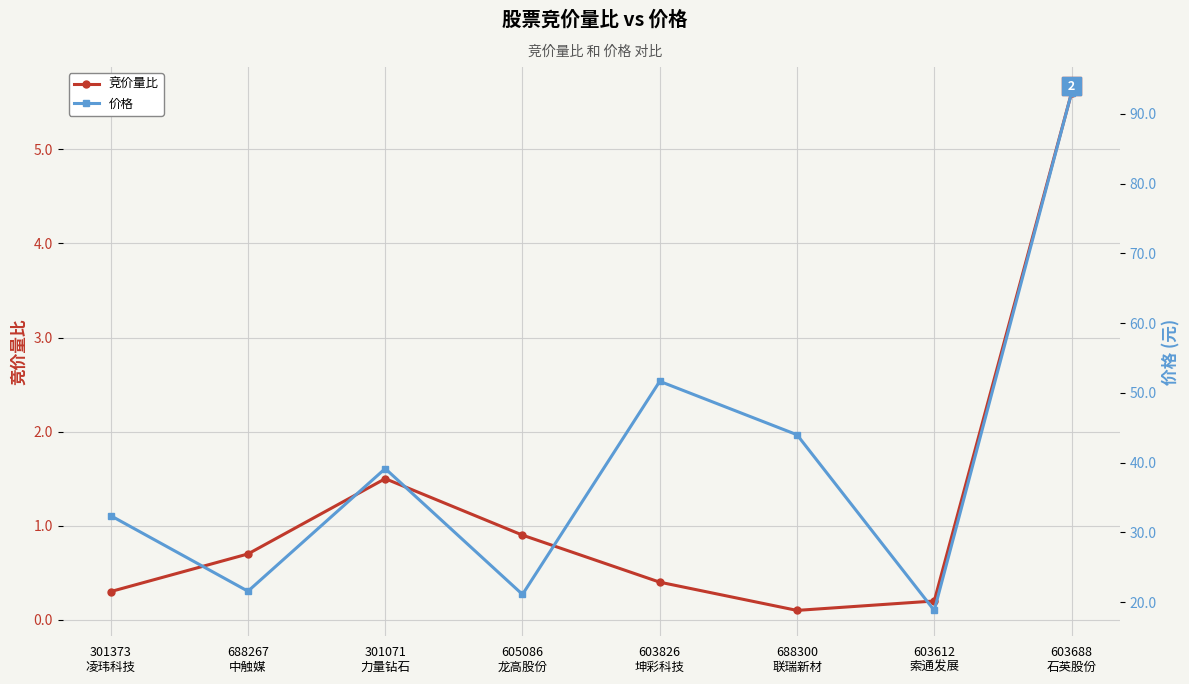

At which label is 竞价量比 closest to 2?

301071
力量钻石